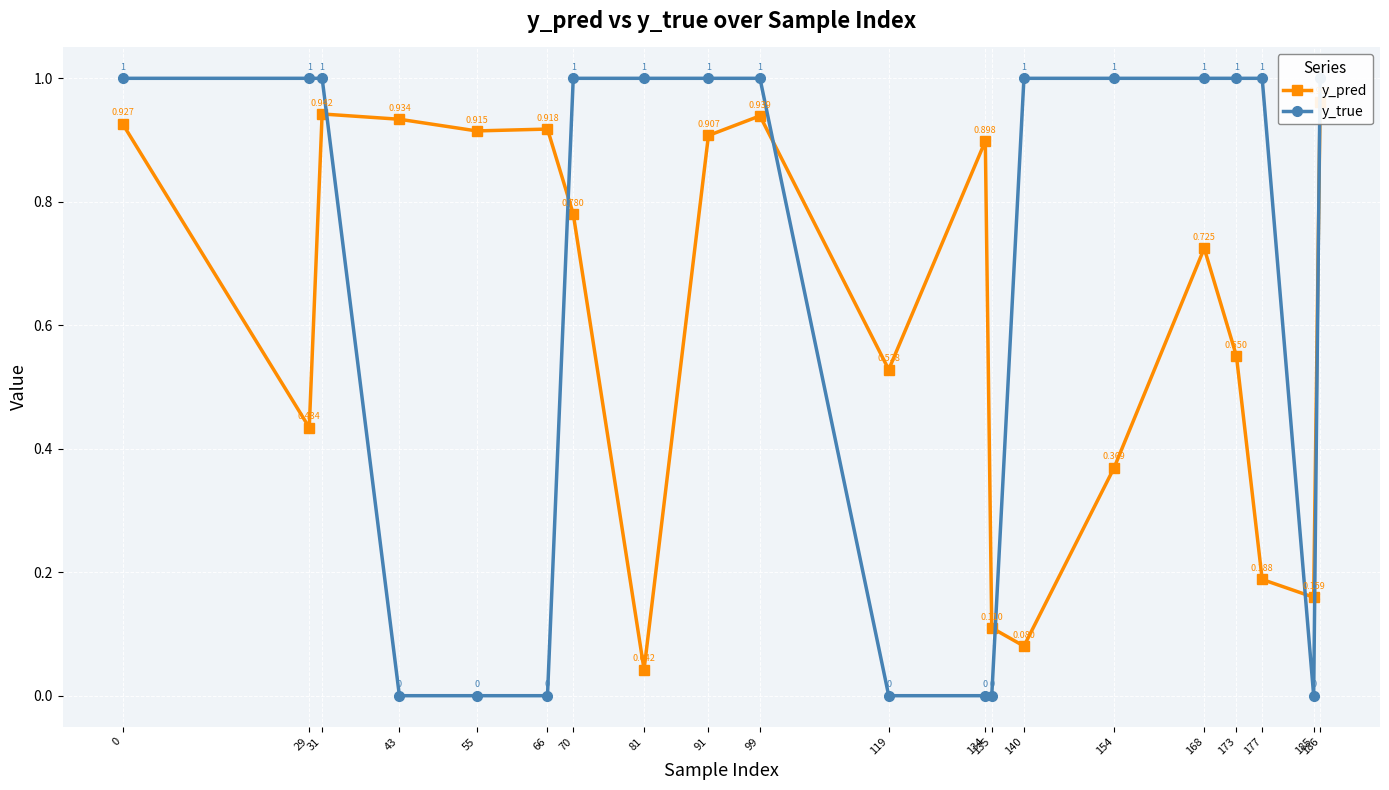

Reading right to left, extract all data points from this chart.

y_pred: 1.0	0.2	0.2	0.6	0.7	0.4	0.1	0.1	0.9	0.5	0.9	0.9	0.0	0.8	0.9	0.9	0.9	0.9	0.4	0.9
y_true: 1.0	0.0	1.0	1.0	1.0	1.0	1.0	0.0	0.0	0.0	1.0	1.0	1.0	1.0	0.0	0.0	0.0	1.0	1.0	1.0